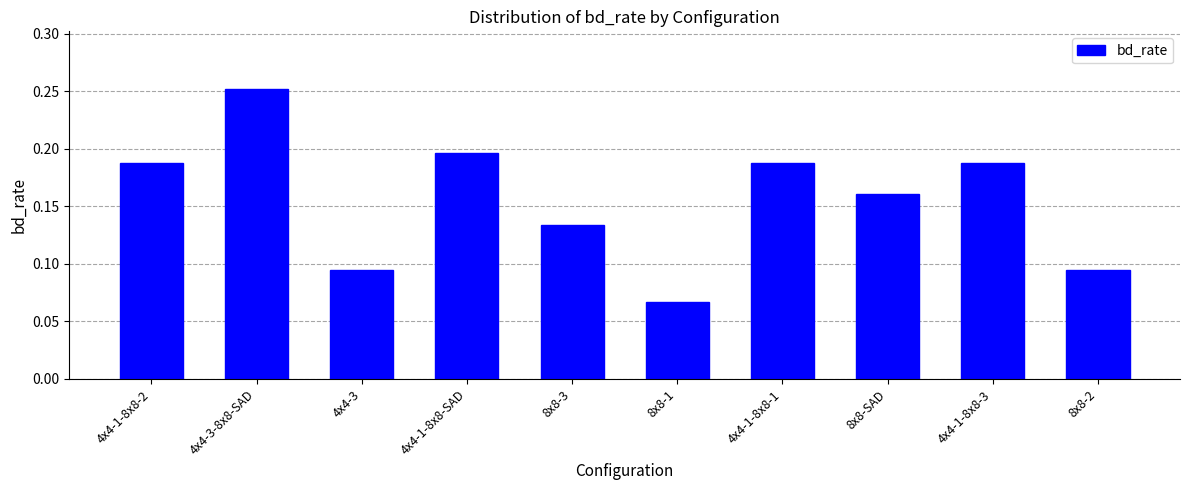

The chart shows a value of 0.1 at 4x4-3-8x8-SAD. True or false?

False